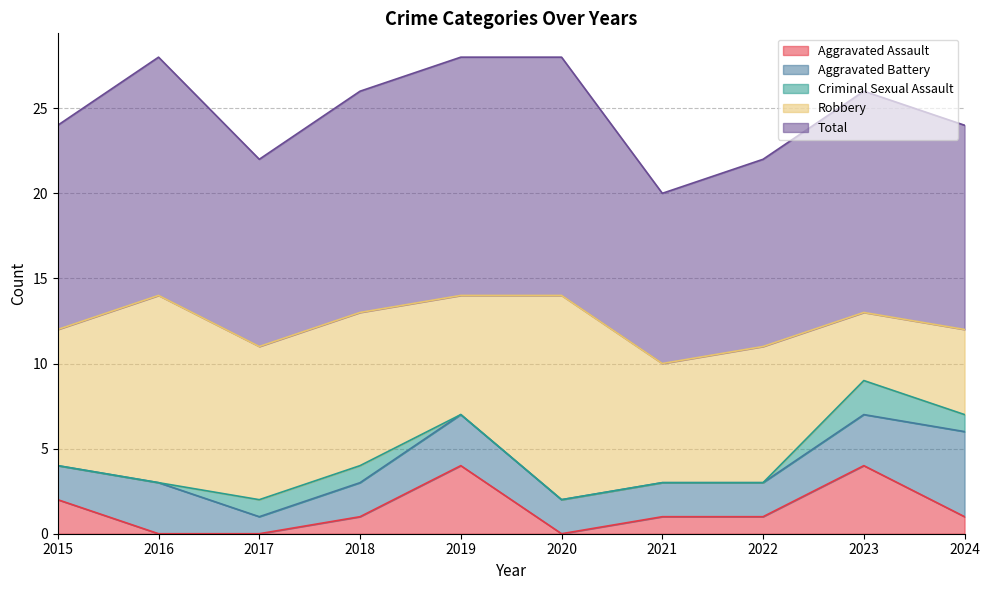

At which category is the sum across all series the highest?

2016